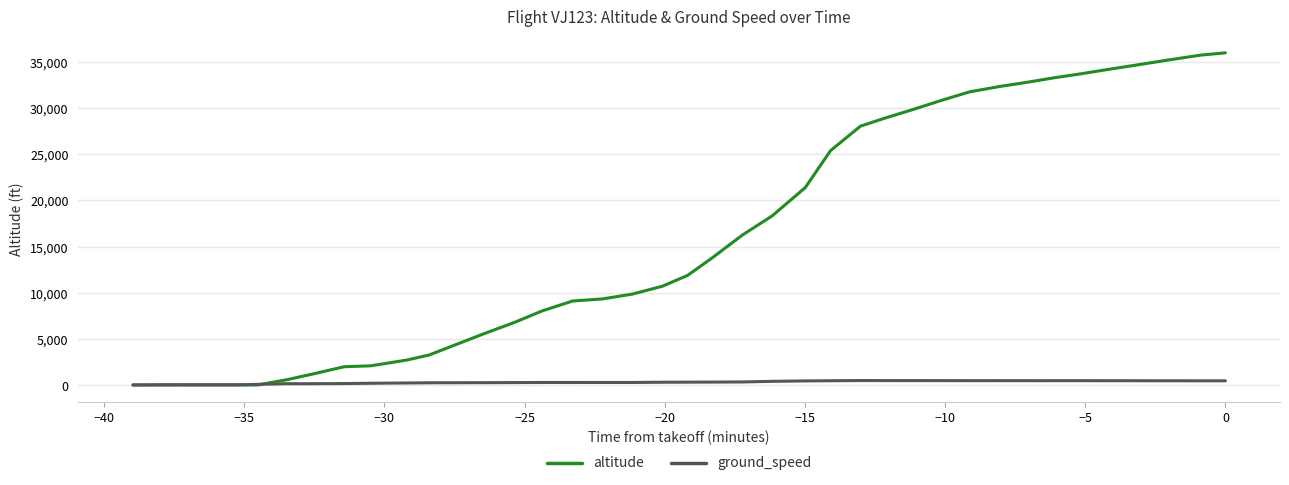

List the series in order of their peak value, lowest first.

ground_speed, altitude